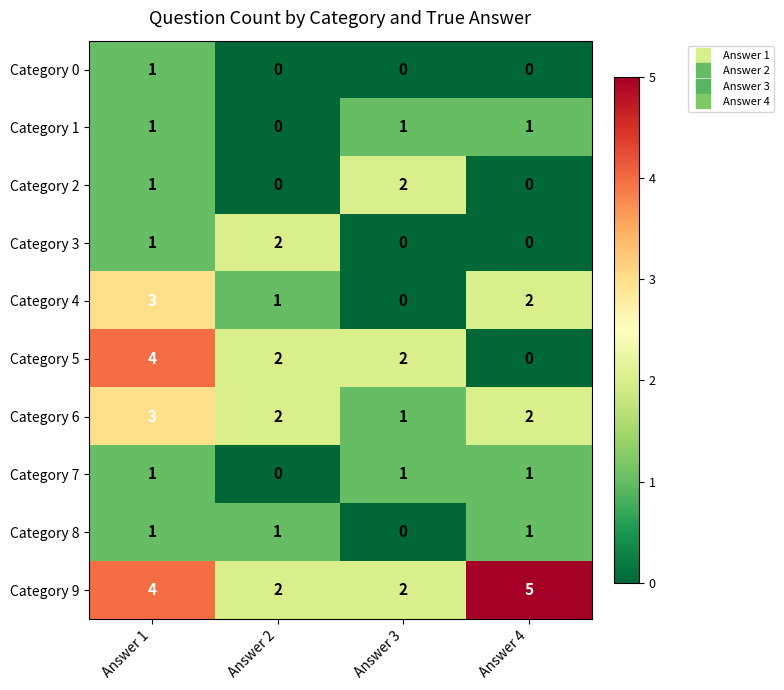

What is the maximum value shown in the chart?

5